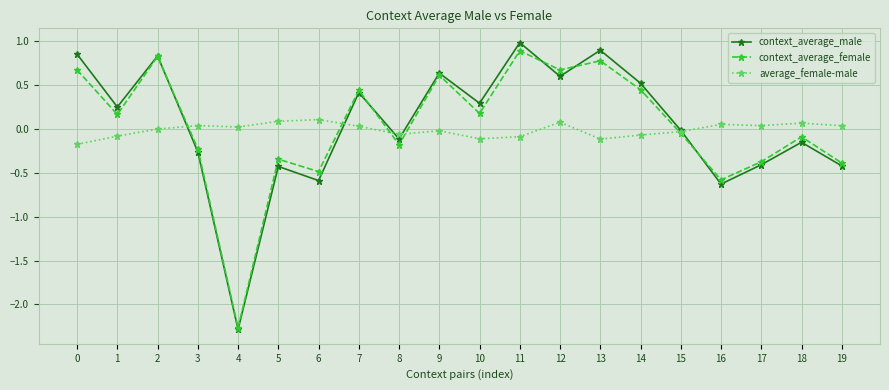

Is the value of context_average_male at 16 greater than the value of average_female-male at 16?

No